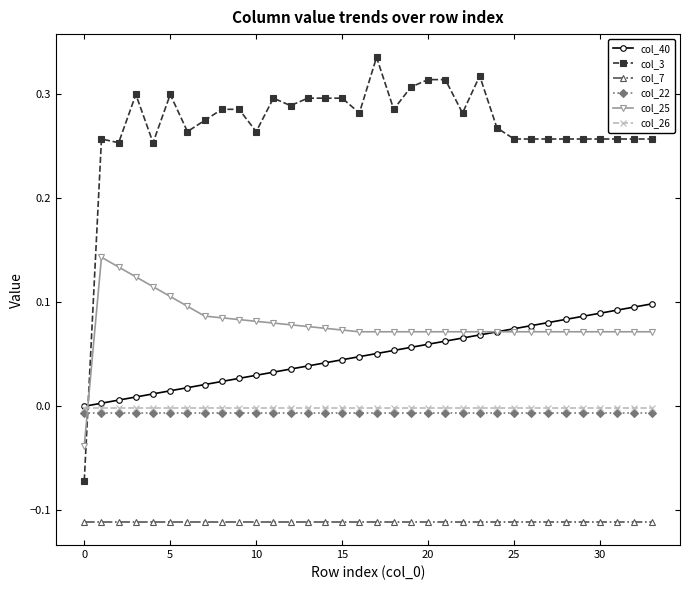

Which series has the largest total across all categories?

col_3